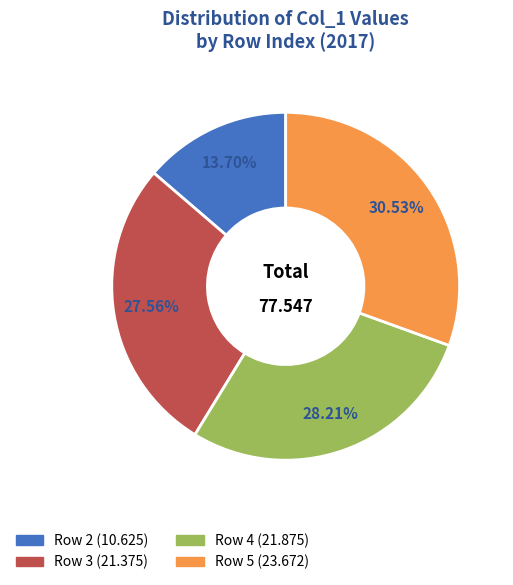

Is there any slice that represents more than half of the pie?

No